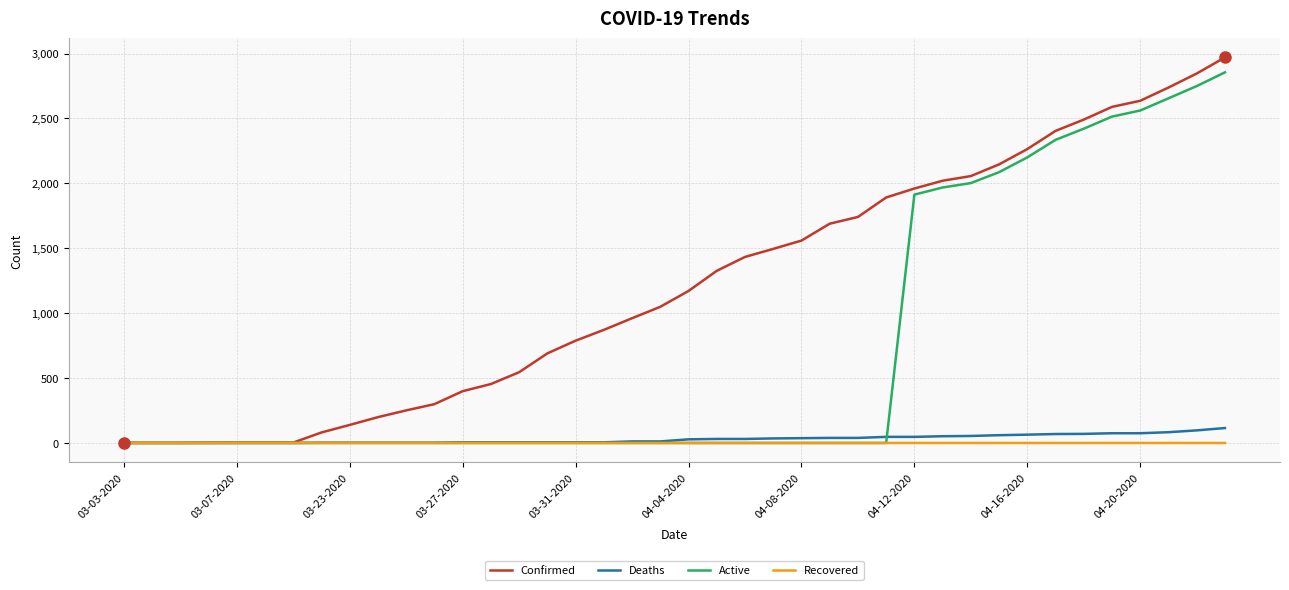

What is the highest value of the Active series?

2855